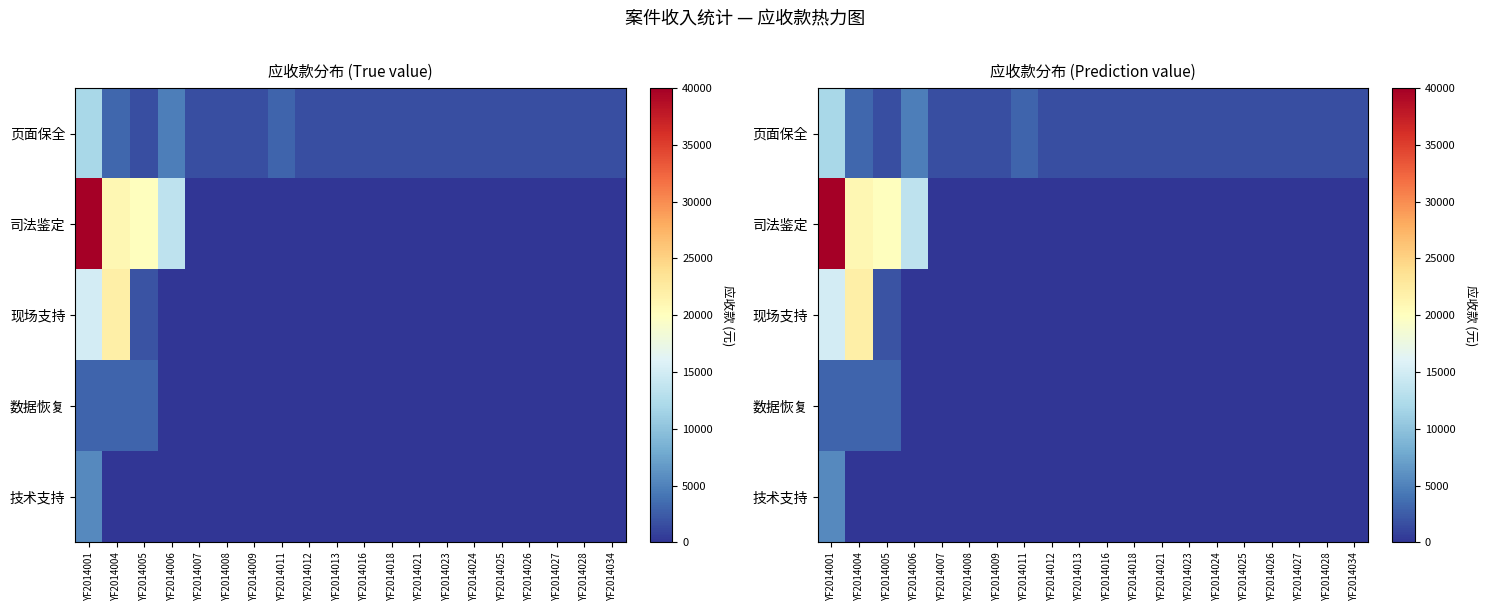

What is the approximate value of 页面保全 at YF2014025, to the nearest 50?

1600